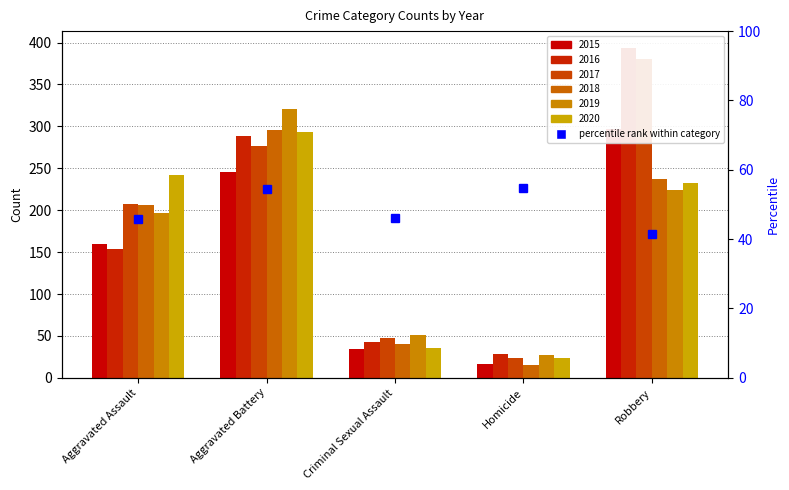

What is the spread (max minus min) of values at Aggravated Battery?

75